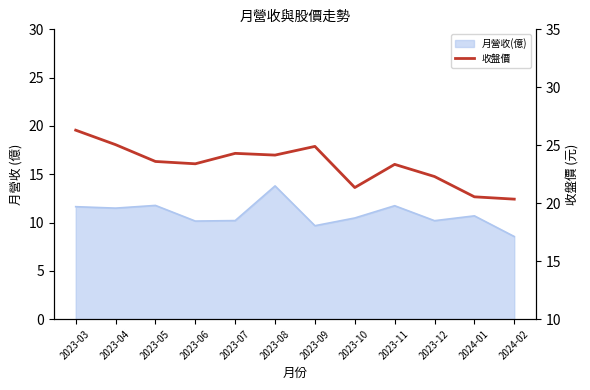

Reading left to right, what are all the values shown in this chart?

26.3	25.1	23.6	23.4	24.3	24.1	24.9	21.4	23.4	22.3	20.6	20.4